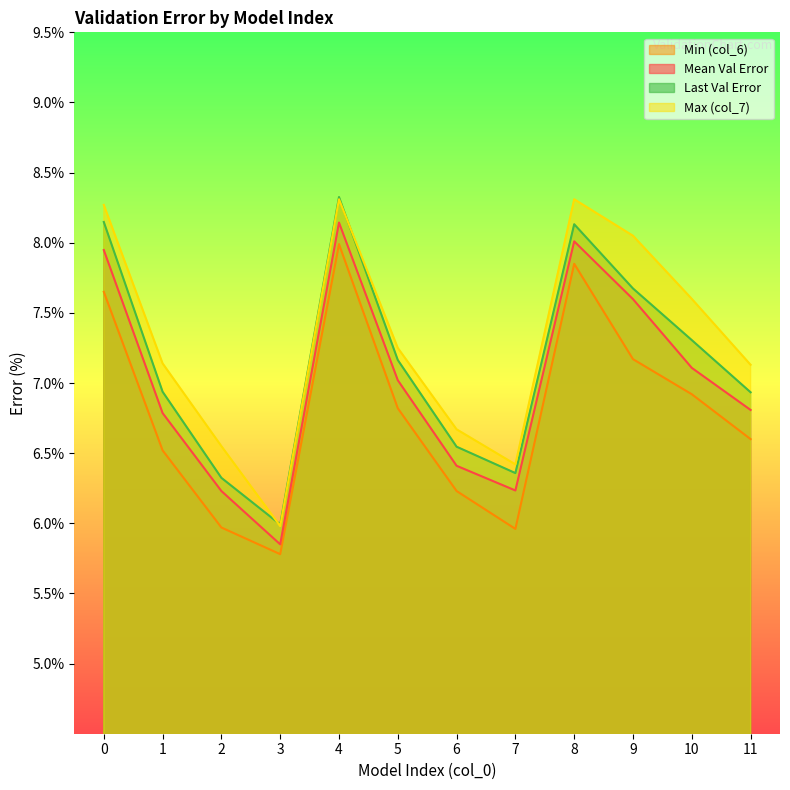

What is the difference between the highest and lowest values at 7?

0.5